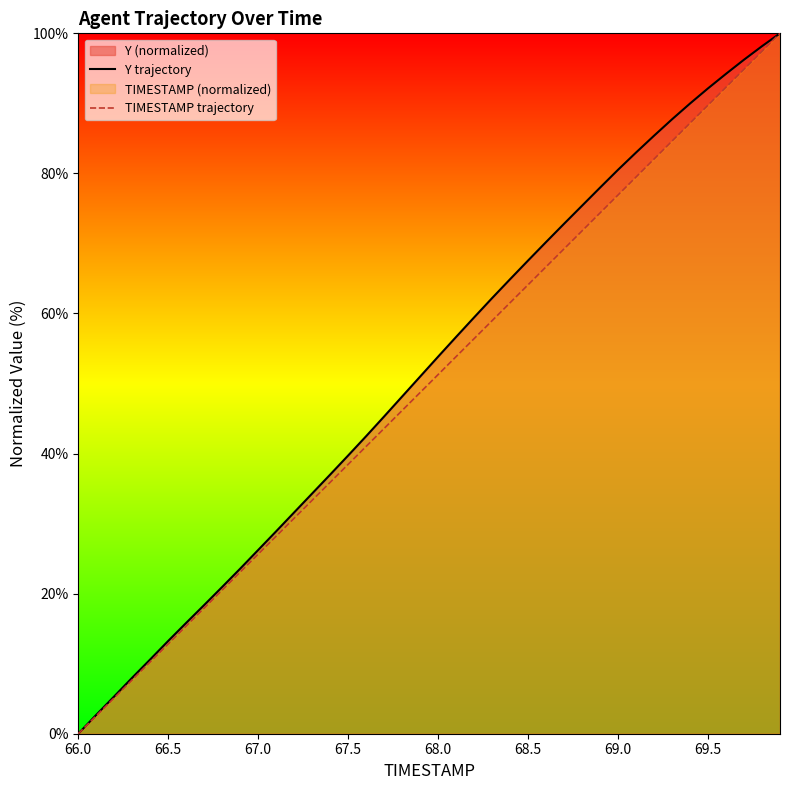

What is the total value across all series at 67.5?

78.2